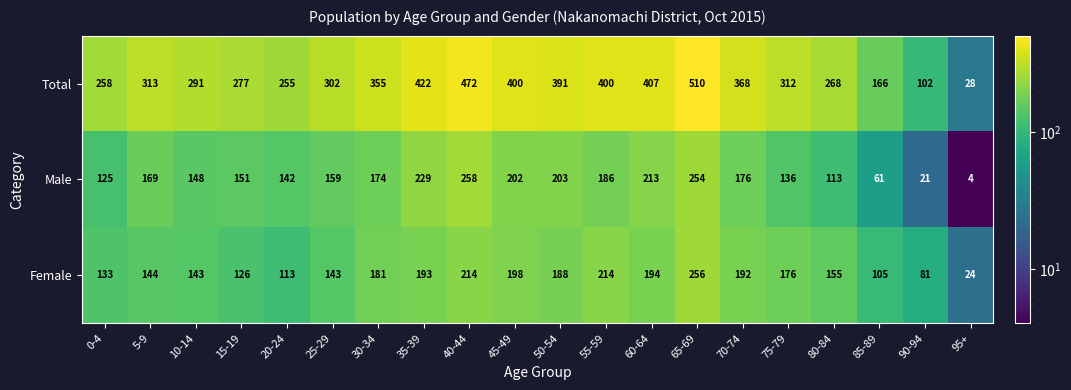

The value of Total at 35-39 is 176. True or false?

False